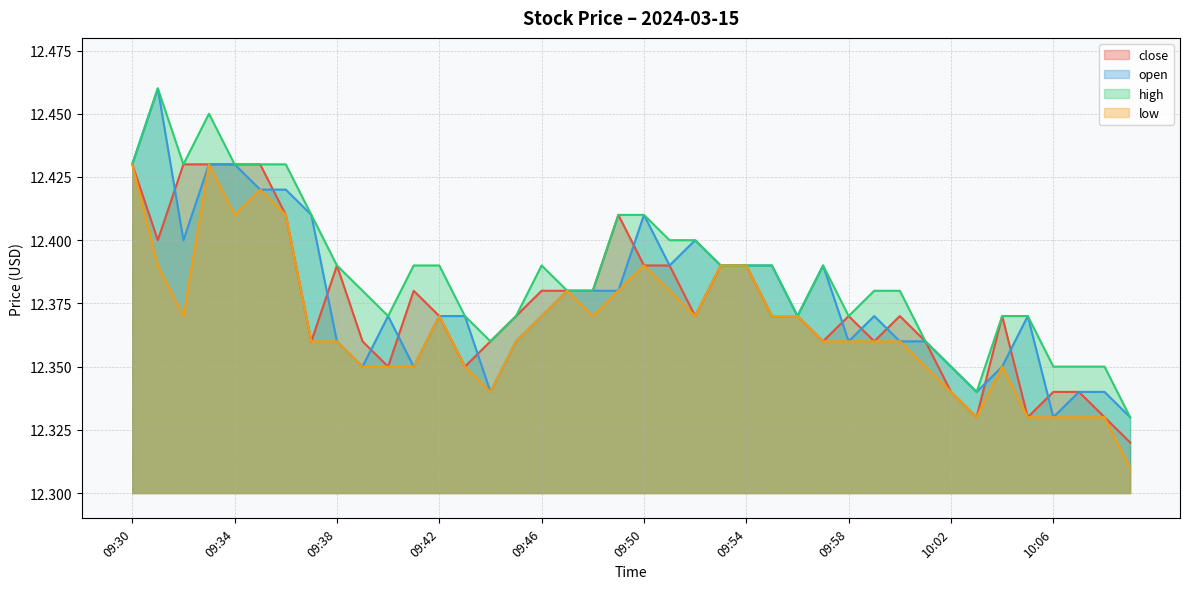

What is the average value of the low series?

12.4